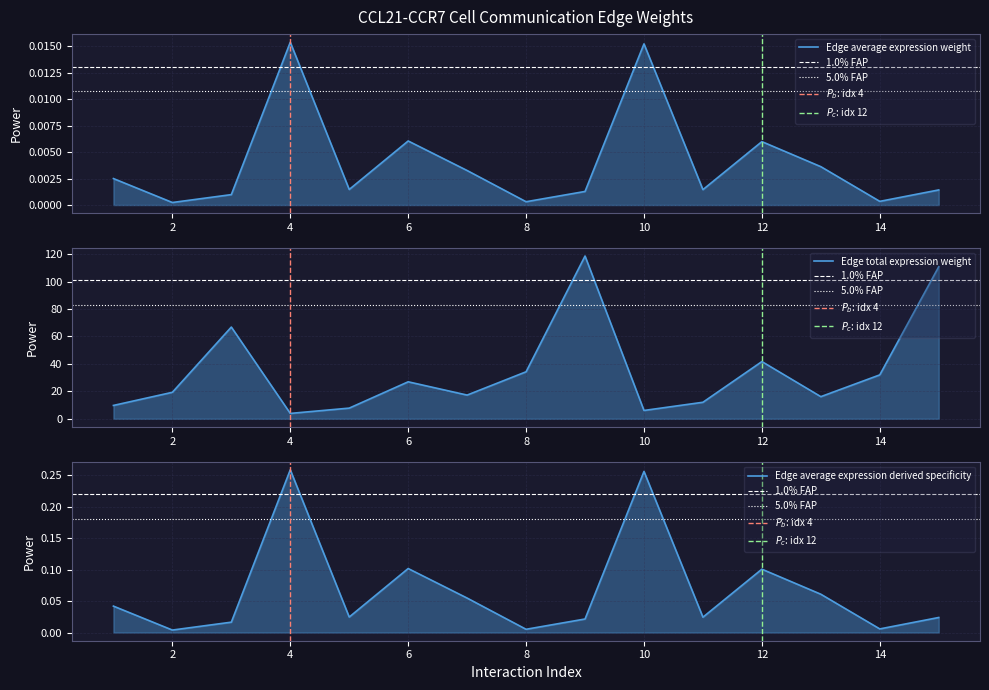

True or false: Edge total expression weight has a value of 5.2 at 4.

False